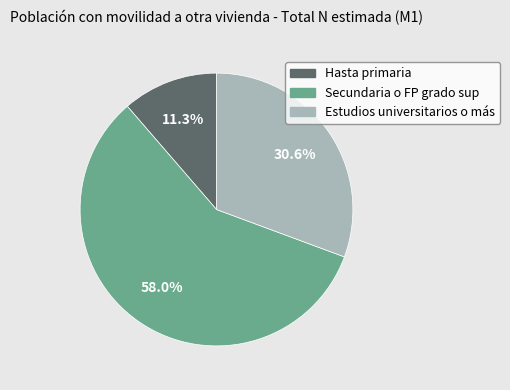

To the nearest percent, what portion does Hasta primaria represent?

11%